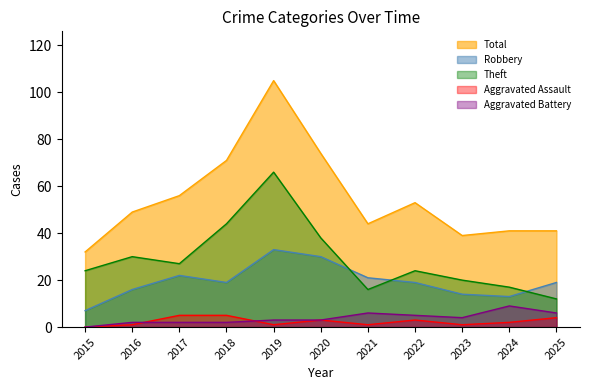

True or false: Total and Theft intersect in this chart.

False